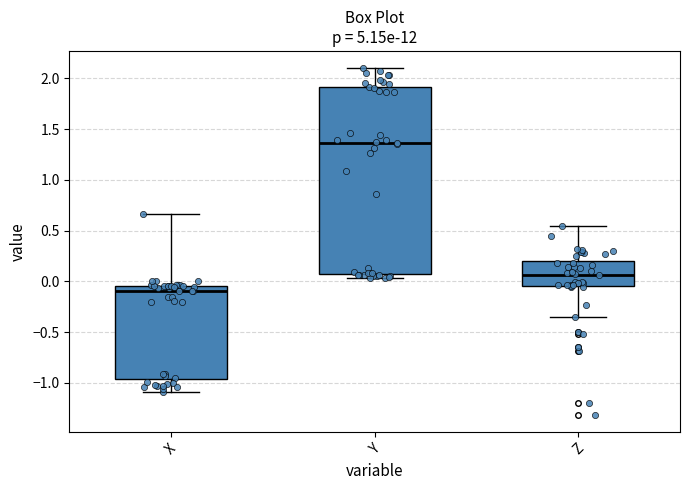

Reading left to right, transcribe this box plot: for each box, give where its median line is, the range the box spans, and where its two whiskers end, as read against the y-axis. The values are not printed on the chart, so give them approximately, as read against the axis.

X: median -0.10, box -0.95 to -0.05, whiskers -1.10 to 0.65
Y: median 1.35, box 0.10 to 1.90, whiskers 0.05 to 2.10
Z: median 0.05, box -0.05 to 0.20, whiskers -0.35 to 0.55